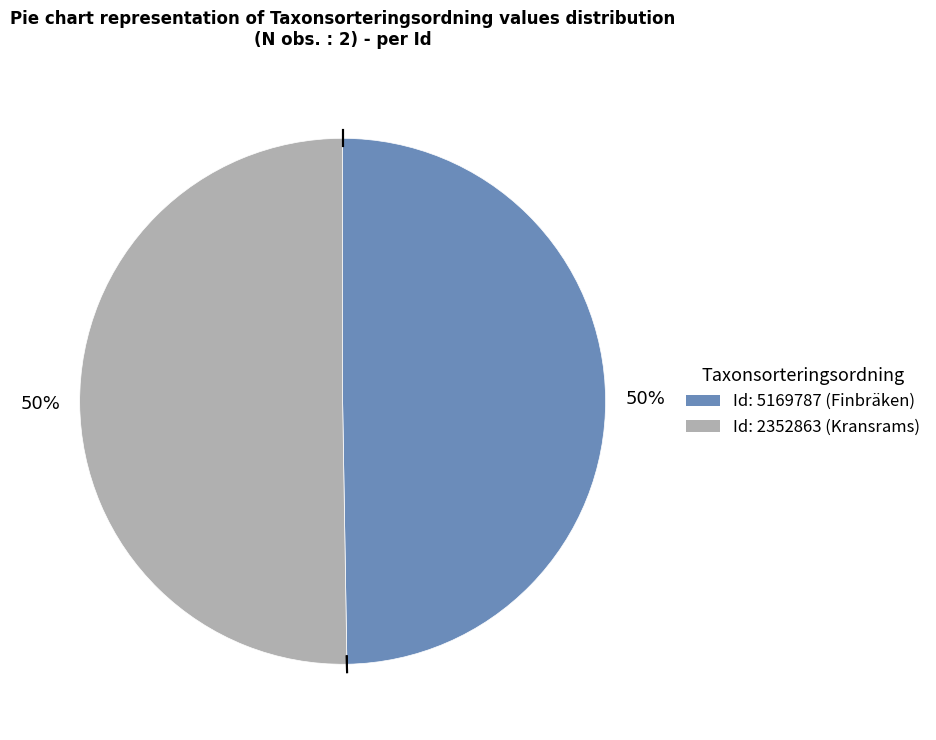

To the nearest percent, what is the average slice percentage?

50%